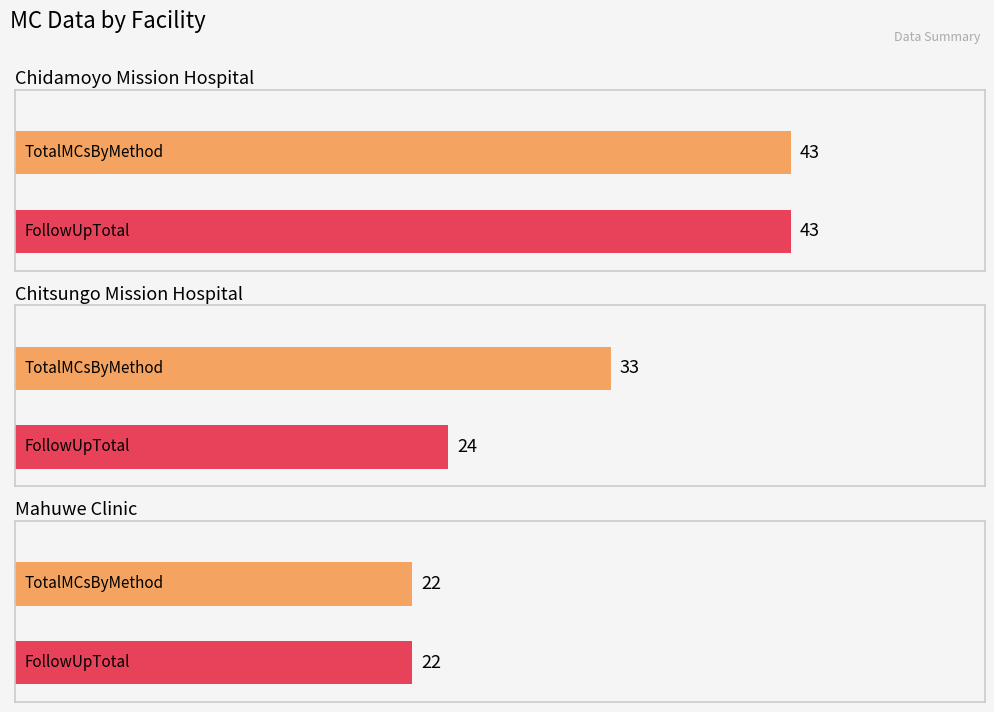

At how many categories does at least one series exceed 21?

3